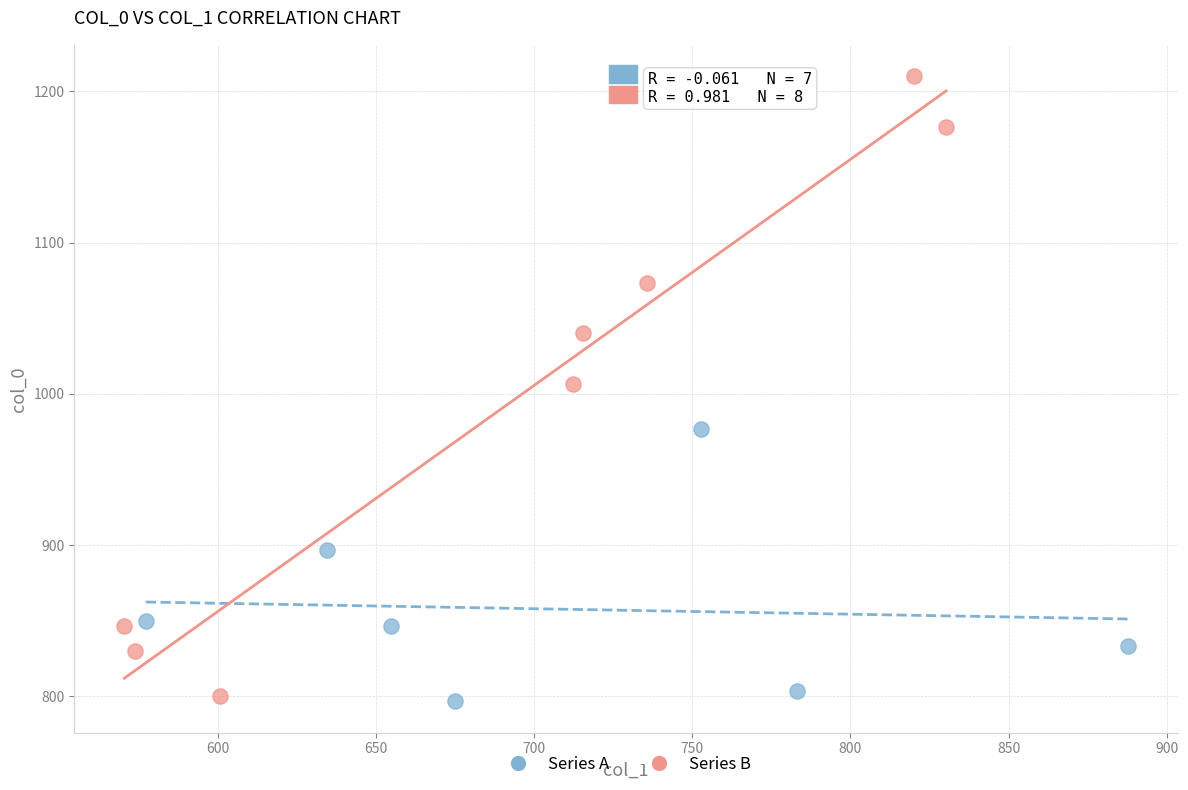

Which series has the widest spread of Y values?

Series B